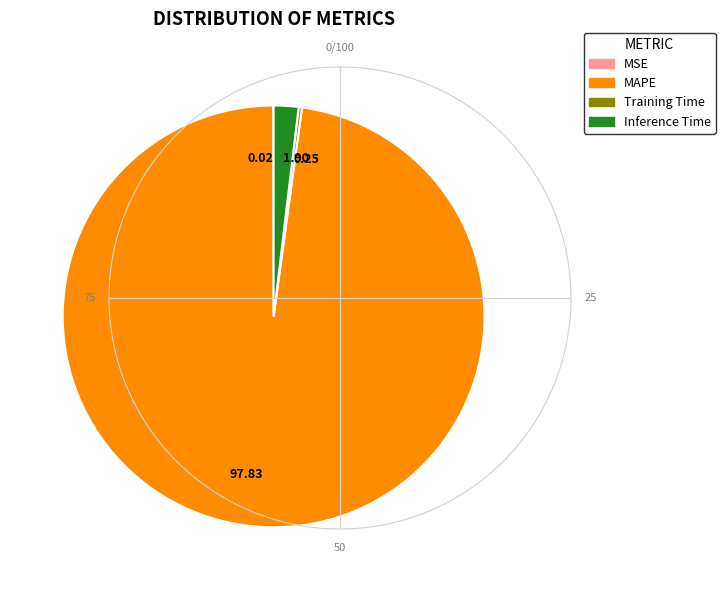

Is there any slice that represents more than half of the pie?

Yes